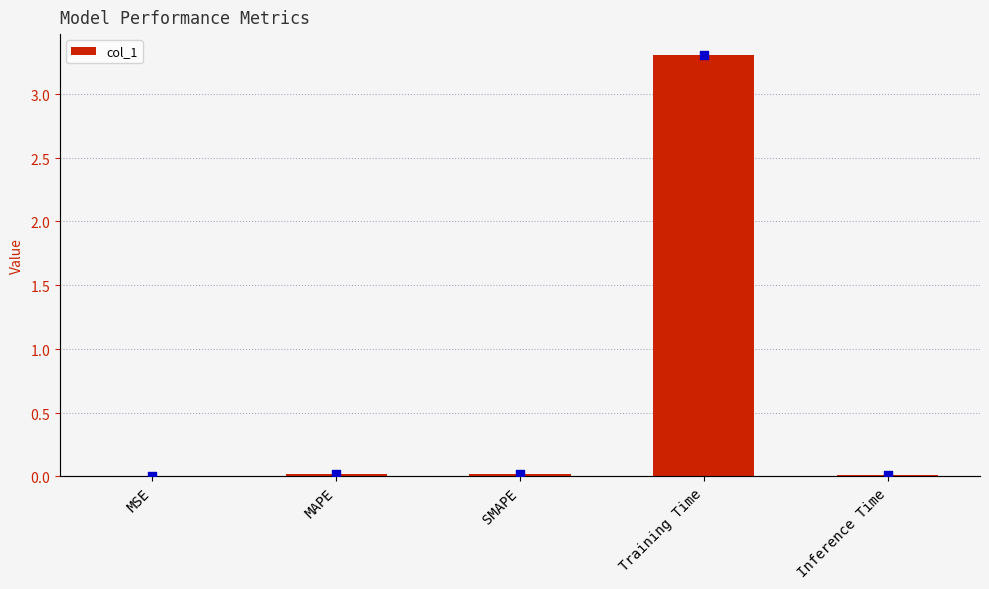

Which series has the widest spread of Y values?

col_1